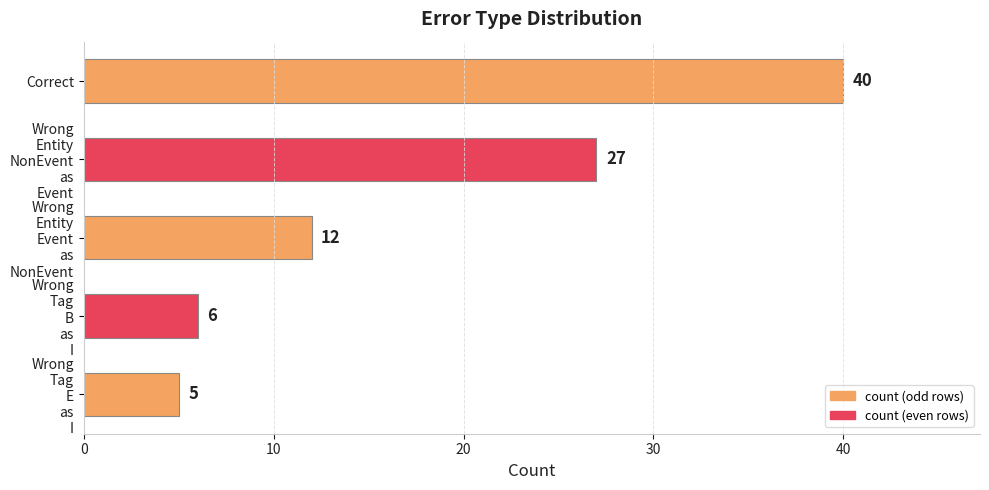

What is the greatest value displayed?

40